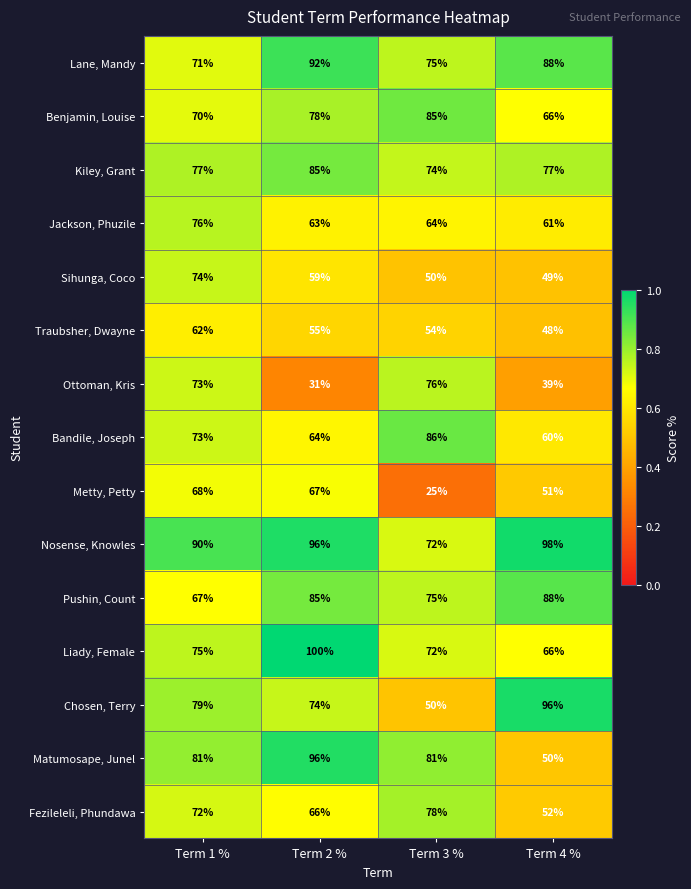

What is the maximum value shown in the chart?

100